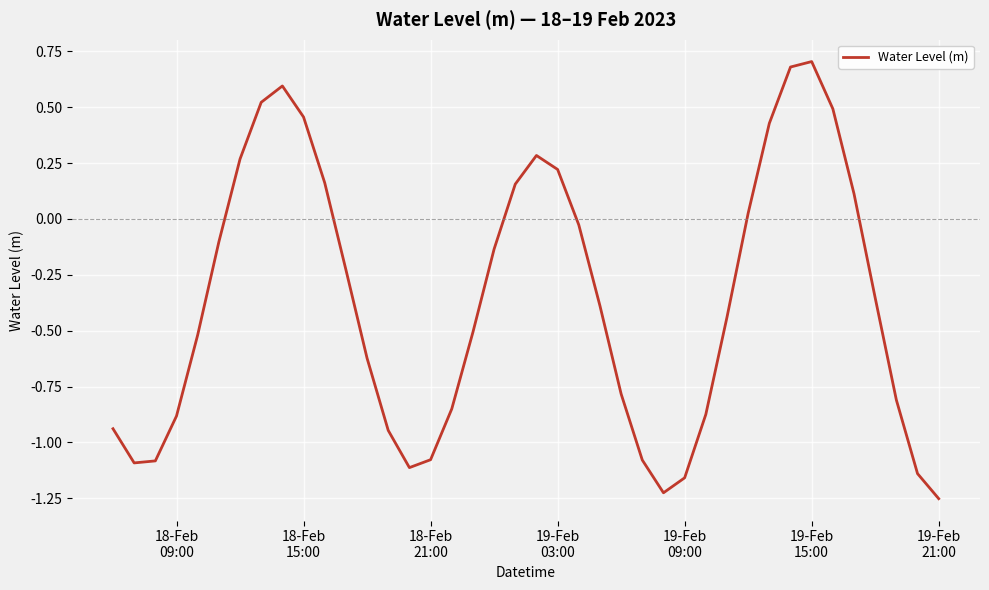

What is the difference between the maximum and minimum values?

2.0